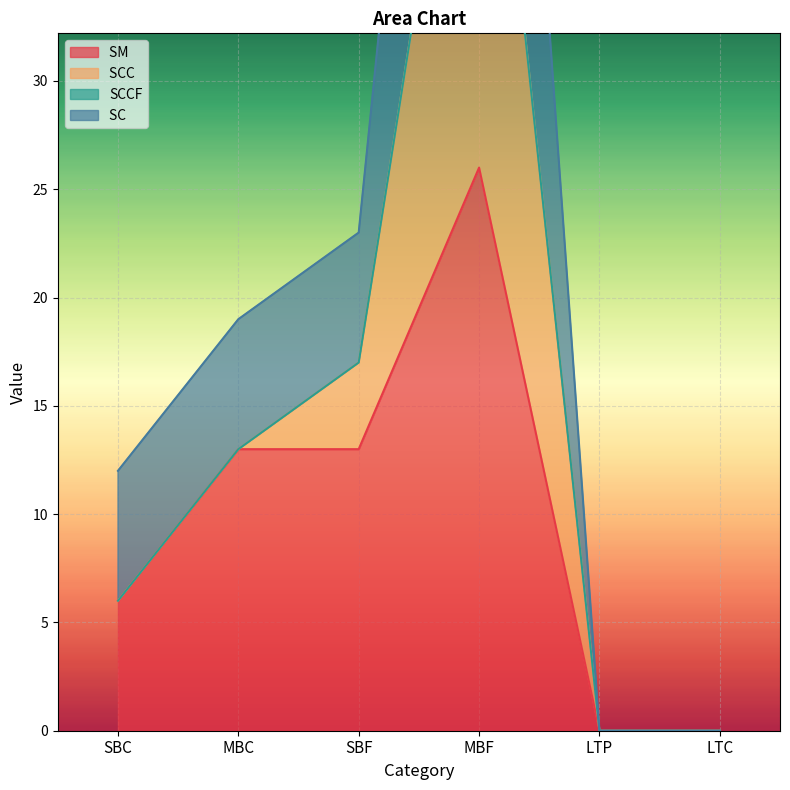

True or false: SM  and SC  cross at least once.

False